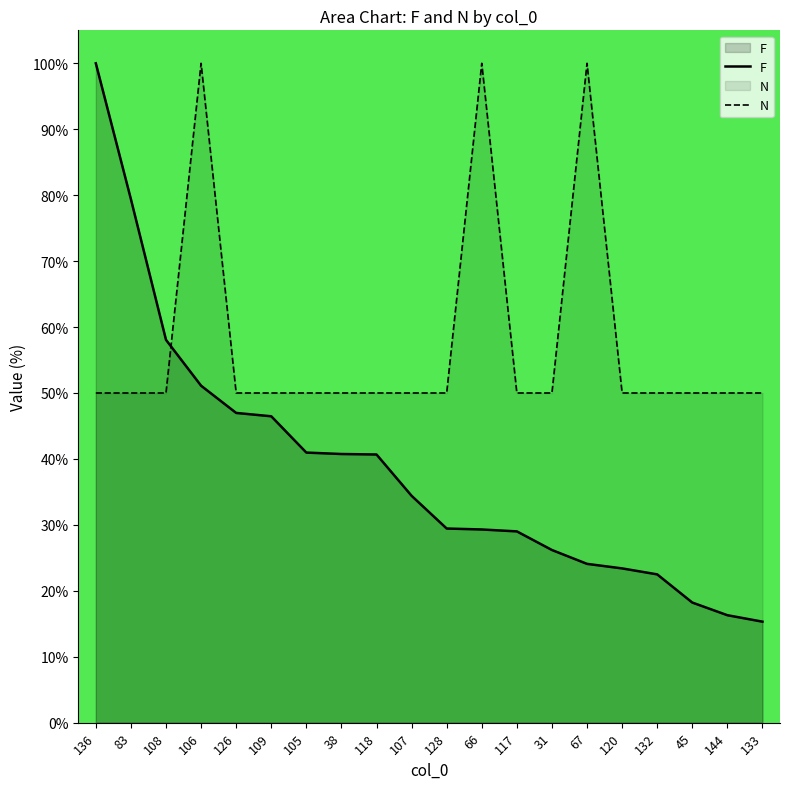

How many lines are shown in the chart?

2